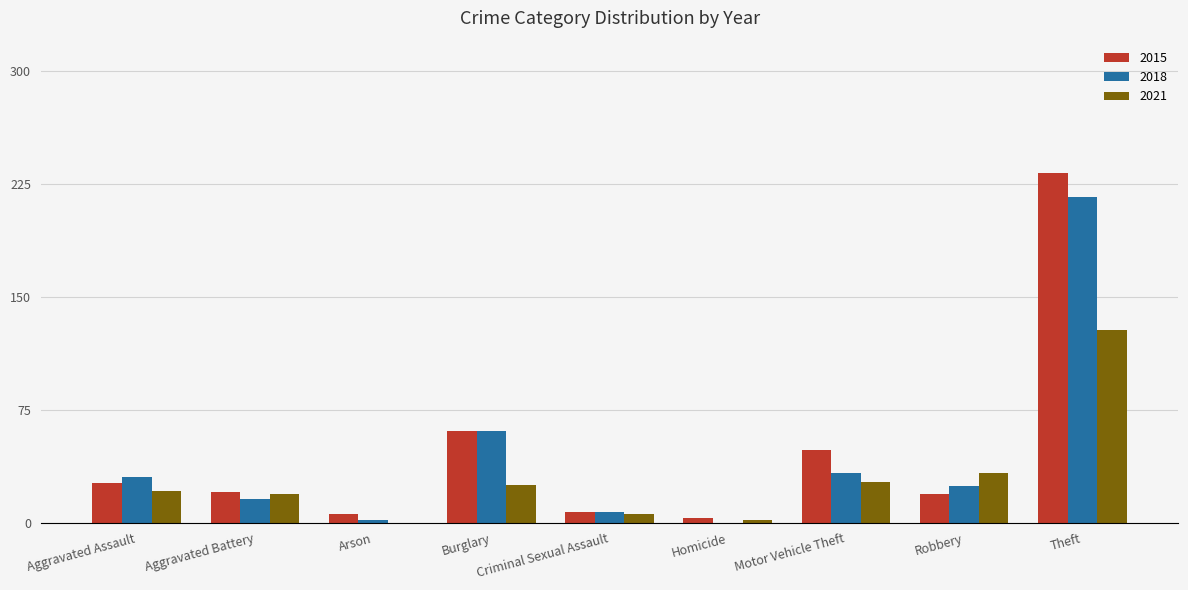

What is the sum of all 2021 values?

261